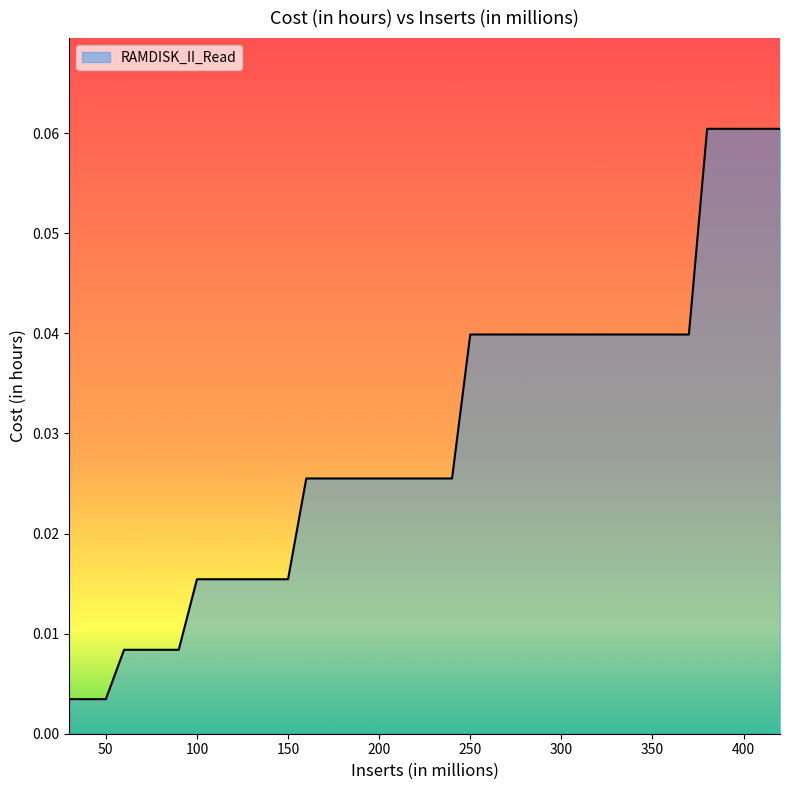

List the labels in order of value, largest first.

380, 390, 400, 410, 420, 250, 260, 270, 280, 290, 300, 310, 320, 330, 340, 350, 360, 370, 160, 170, 180, 190, 200, 210, 220, 230, 240, 100, 110, 120, 130, 140, 150, 60, 70, 80, 90, 30, 40, 50